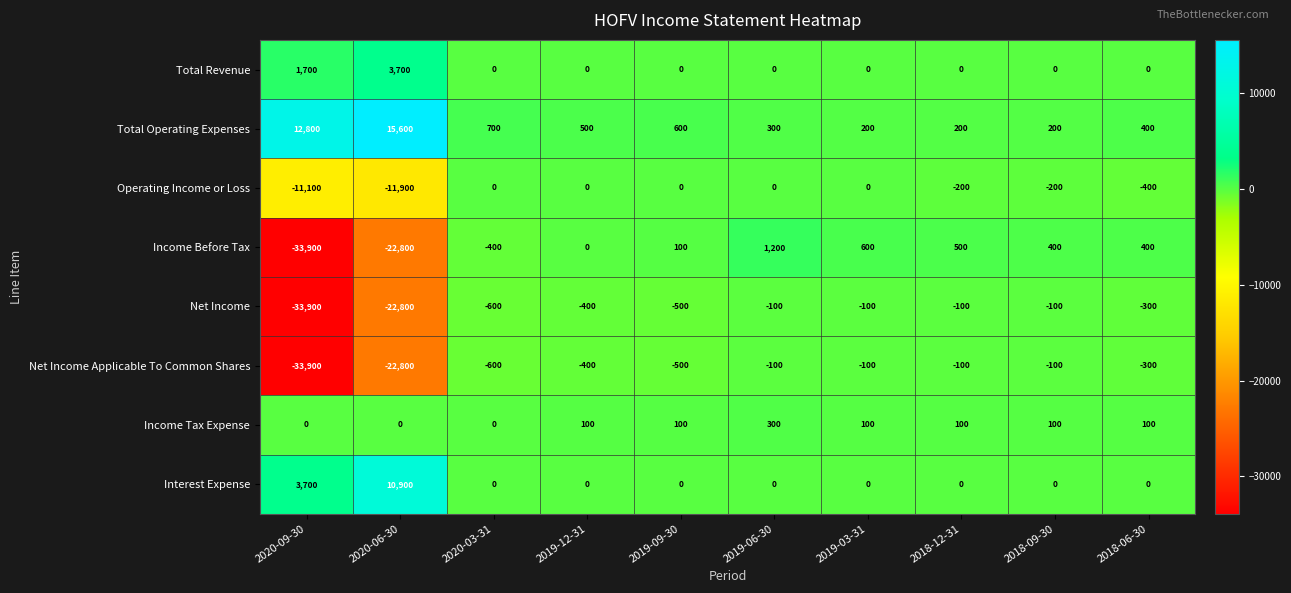

Is it true that Income Before Tax equals 666 at 2019-06-30?

False